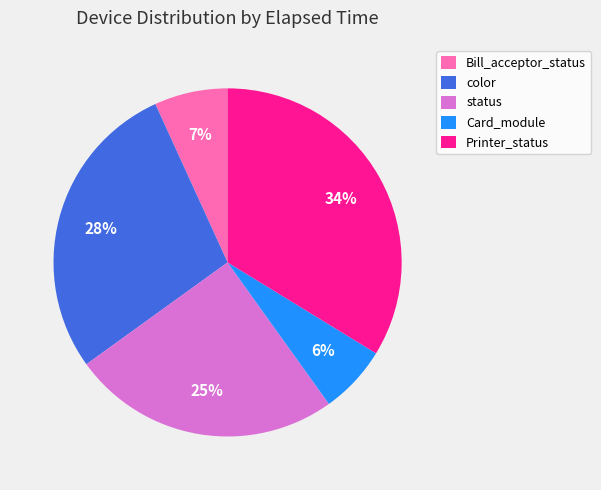

How many segments does this pie chart have?

5